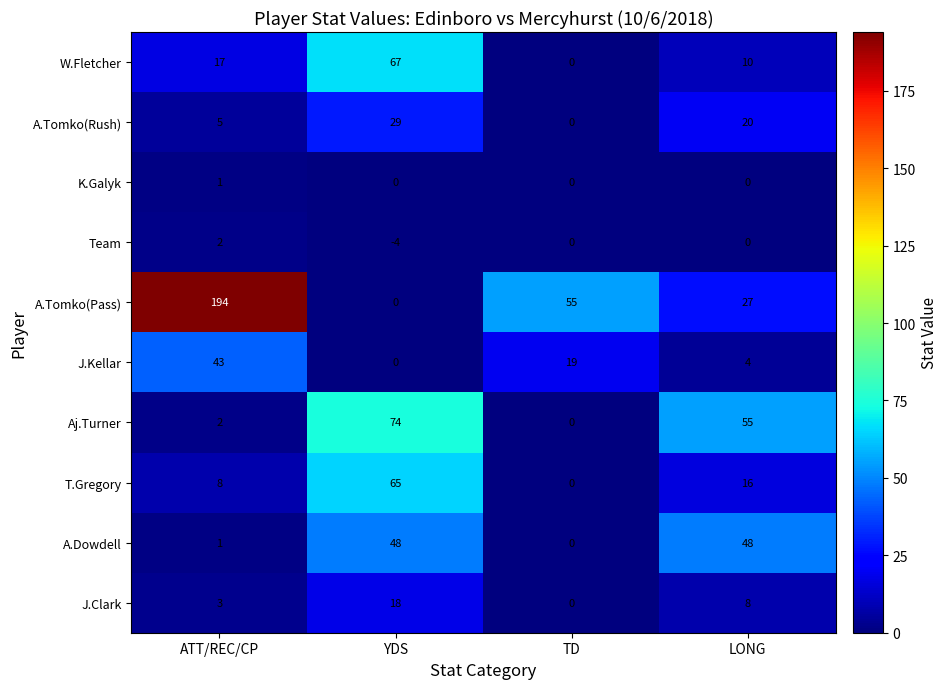

Which series has the largest total across all categories?

A.Tomko(Pass)